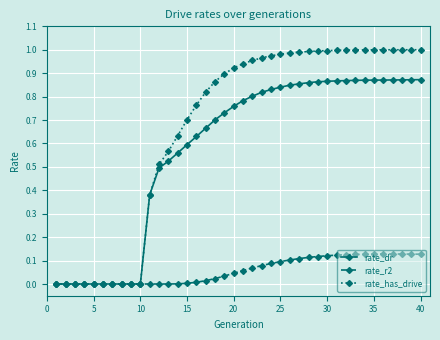

How many categories are shown in the chart?

40